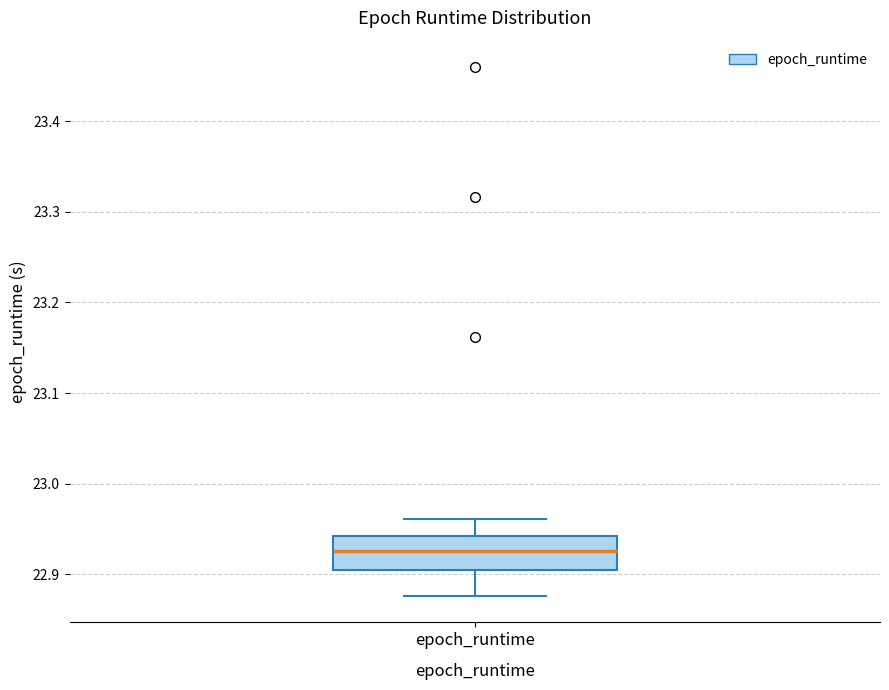

Read this box plot against the y-axis: the position of the median line, the range covered by the box, and the ends of both whiskers. The values are not printed on the chart, so give them approximately, as read against the axis.

median 22.93, box 22.90 to 22.94, whiskers 22.88 to 22.96